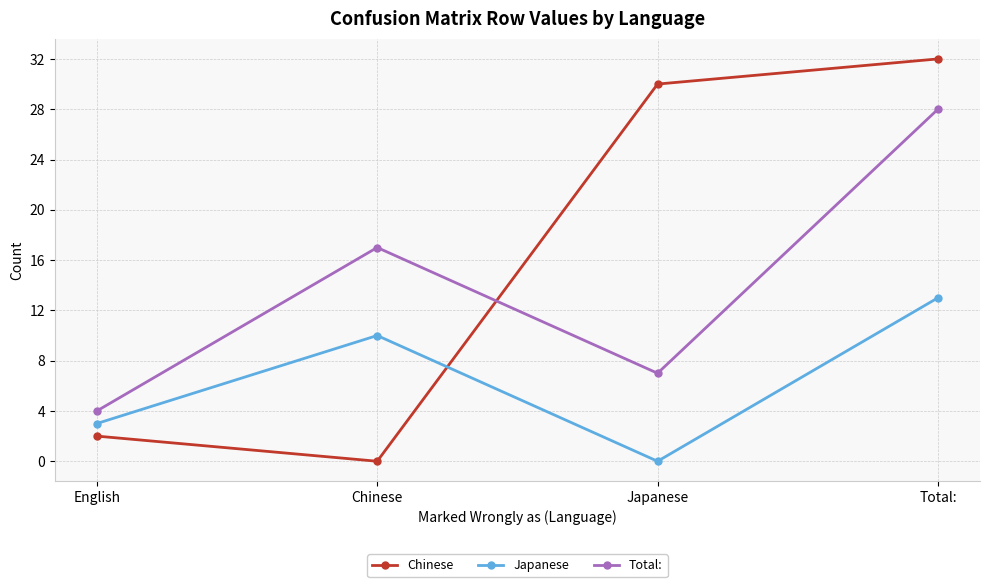

What is the label of the 3rd point from the right?

Chinese